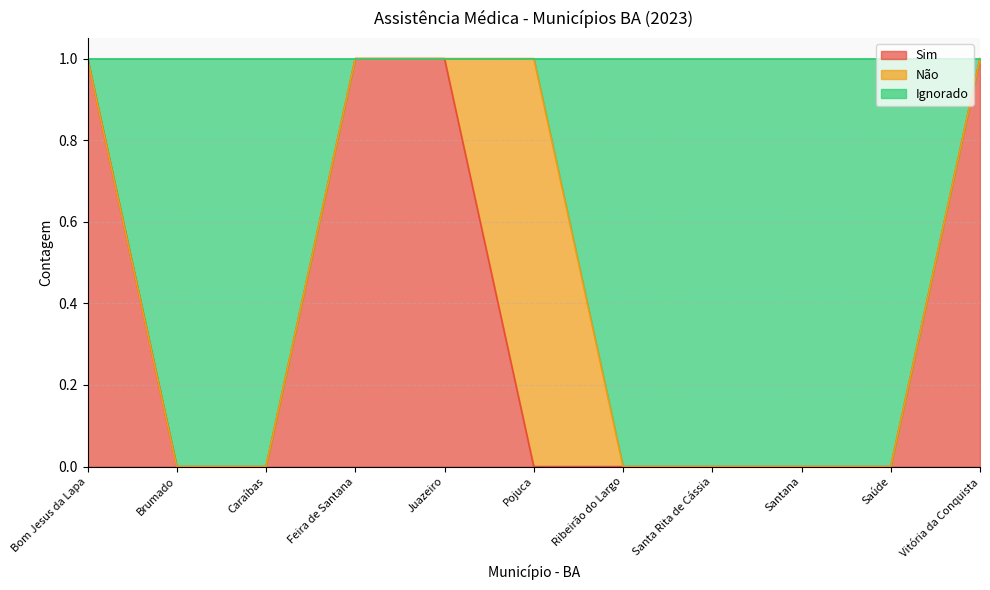

The value of Sim at Santa Rita de Cássia is 0. True or false?

True